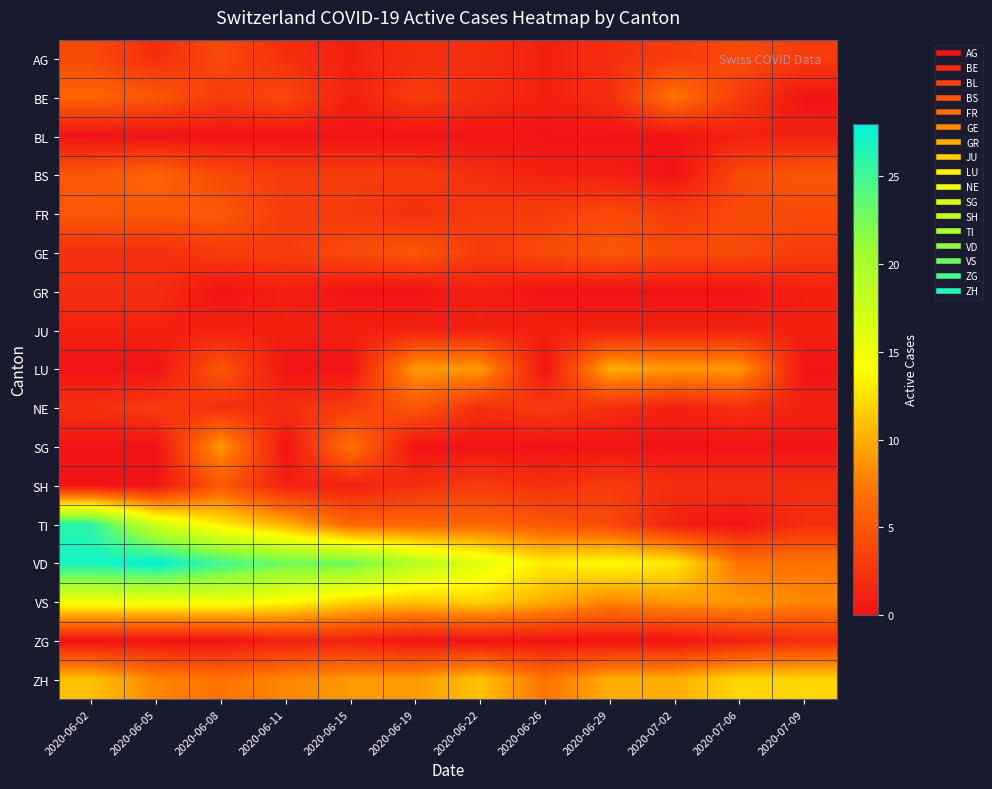

Reading right to left, extract all data points from this chart.

AG: 2020-07-09=3	2020-07-06=4	2020-07-02=3	2020-06-29=2	2020-06-26=1	2020-06-22=2	2020-06-19=2	2020-06-15=1	2020-06-11=2	2020-06-08=4	2020-06-05=2	2020-06-02=4
BE: 2020-07-09=0	2020-07-06=3	2020-07-02=7	2020-06-29=2	2020-06-26=1	2020-06-22=2	2020-06-19=3	2020-06-15=1	2020-06-11=4	2020-06-08=3	2020-06-05=5	2020-06-02=6
BL: 2020-07-09=1	2020-07-06=1	2020-07-02=0	2020-06-29=0	2020-06-26=0	2020-06-22=0	2020-06-19=0	2020-06-15=0	2020-06-11=0	2020-06-08=0	2020-06-05=0	2020-06-02=0
BS: 2020-07-09=5	2020-07-06=4	2020-07-02=0	2020-06-29=1	2020-06-26=1	2020-06-22=2	2020-06-19=3	2020-06-15=3	2020-06-11=3	2020-06-08=4	2020-06-05=6	2020-06-02=5
FR: 2020-07-09=4	2020-07-06=4	2020-07-02=3	2020-06-29=4	2020-06-26=3	2020-06-22=3	2020-06-19=2	2020-06-15=3	2020-06-11=3	2020-06-08=5	2020-06-05=5	2020-06-02=5
GE: 2020-07-09=3	2020-07-06=4	2020-07-02=4	2020-06-29=5	2020-06-26=4	2020-06-22=3	2020-06-19=5	2020-06-15=4	2020-06-11=3	2020-06-08=3	2020-06-05=2	2020-06-02=2
GR: 2020-07-09=1	2020-07-06=0	2020-07-02=0	2020-06-29=0	2020-06-26=0	2020-06-22=1	2020-06-19=0	2020-06-15=0	2020-06-11=1	2020-06-08=0	2020-06-05=2	2020-06-02=2
JU: 2020-07-09=1	2020-07-06=1	2020-07-02=1	2020-06-29=1	2020-06-26=1	2020-06-22=1	2020-06-19=1	2020-06-15=1	2020-06-11=1	2020-06-08=1	2020-06-05=1	2020-06-02=1
LU: 2020-07-09=0	2020-07-06=9	2020-07-02=9	2020-06-29=10	2020-06-26=0	2020-06-22=9	2020-06-19=9	2020-06-15=0	2020-06-11=0	2020-06-08=5	2020-06-05=0	2020-06-02=0
NE: 2020-07-09=1	2020-07-06=2	2020-07-02=1	2020-06-29=2	2020-06-26=3	2020-06-22=2	2020-06-19=5	2020-06-15=3	2020-06-11=2	2020-06-08=2	2020-06-05=3	2020-06-02=2
SG: 2020-07-09=0	2020-07-06=0	2020-07-02=0	2020-06-29=0	2020-06-26=0	2020-06-22=0	2020-06-19=0	2020-06-15=7	2020-06-11=0	2020-06-08=9	2020-06-05=0	2020-06-02=0
SH: 2020-07-09=2	2020-07-06=2	2020-07-02=2	2020-06-29=3	2020-06-26=2	2020-06-22=3	2020-06-19=2	2020-06-15=1	2020-06-11=1	2020-06-08=5	2020-06-05=0	2020-06-02=0
TI: 2020-07-09=2	2020-07-06=0	2020-07-02=1	2020-06-29=4	2020-06-26=5	2020-06-22=6	2020-06-19=6	2020-06-15=6	2020-06-11=10	2020-06-08=13	2020-06-05=17	2020-06-02=26
VD: 2020-07-09=7	2020-07-06=7	2020-07-02=13	2020-06-29=14	2020-06-26=13	2020-06-22=16	2020-06-19=19	2020-06-15=23	2020-06-11=23	2020-06-08=25	2020-06-05=28	2020-06-02=27
VS: 2020-07-09=8	2020-07-06=9	2020-07-02=9	2020-06-29=8	2020-06-26=10	2020-06-22=12	2020-06-19=11	2020-06-15=12	2020-06-11=14	2020-06-08=15	2020-06-05=15	2020-06-02=15
ZG: 2020-07-09=2	2020-07-06=1	2020-07-02=0	2020-06-29=0	2020-06-26=0	2020-06-22=0	2020-06-19=0	2020-06-15=1	2020-06-11=1	2020-06-08=0	2020-06-05=0	2020-06-02=0
ZH: 2020-07-09=12	2020-07-06=12	2020-07-02=10	2020-06-29=10	2020-06-26=7	2020-06-22=11	2020-06-19=9	2020-06-15=9	2020-06-11=8	2020-06-08=7	2020-06-05=8	2020-06-02=11